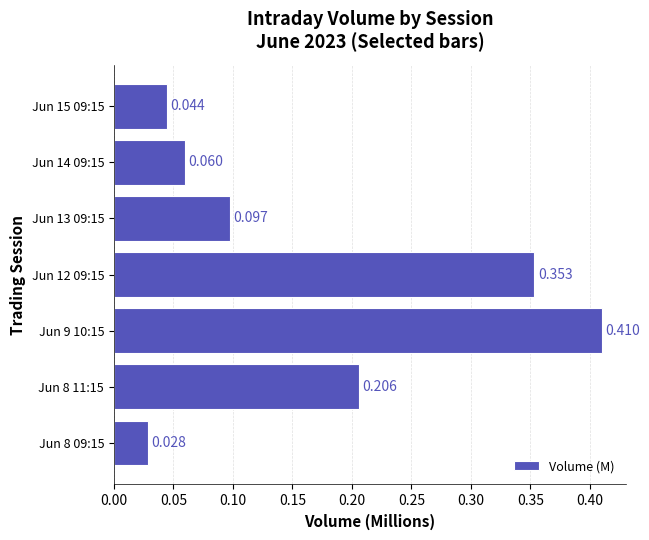

How many series are shown in this chart?

1